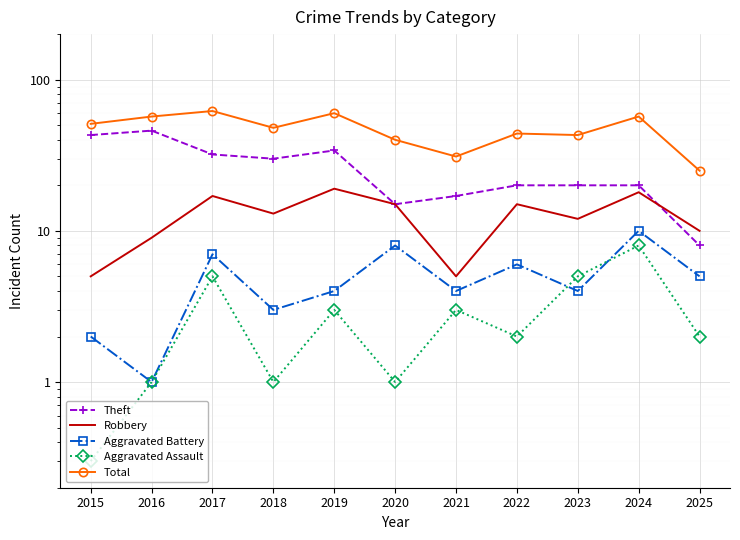

How many data points in Aggravated Battery are above 4?

5